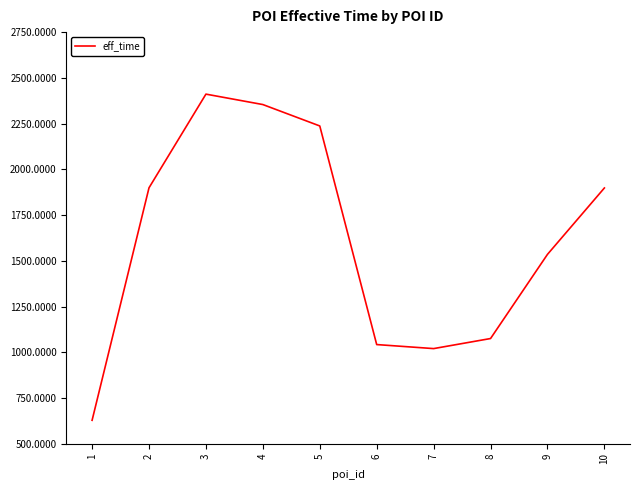

The chart shows a value of 296 at 7. True or false?

False